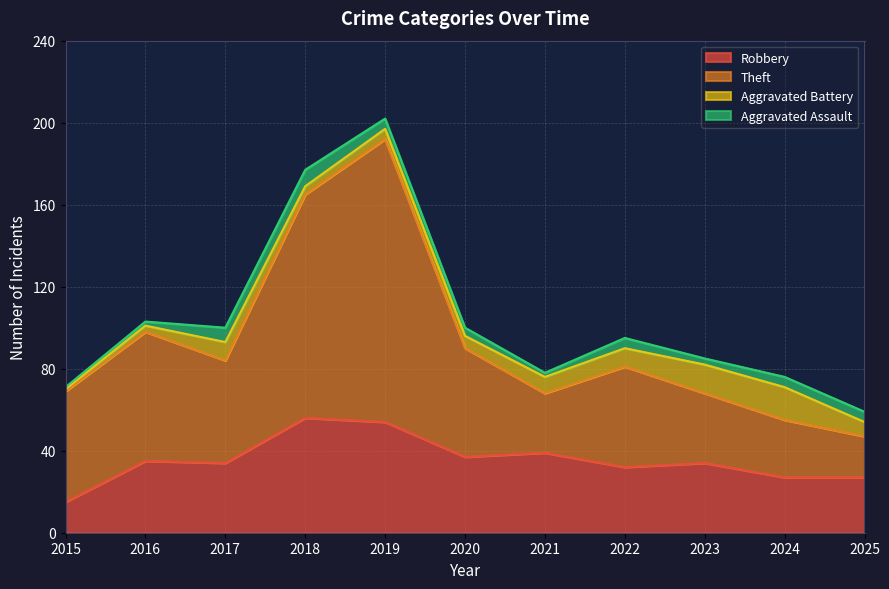

In Robbery, how many points are lower than both neighbors (excluding endpoints)?

3